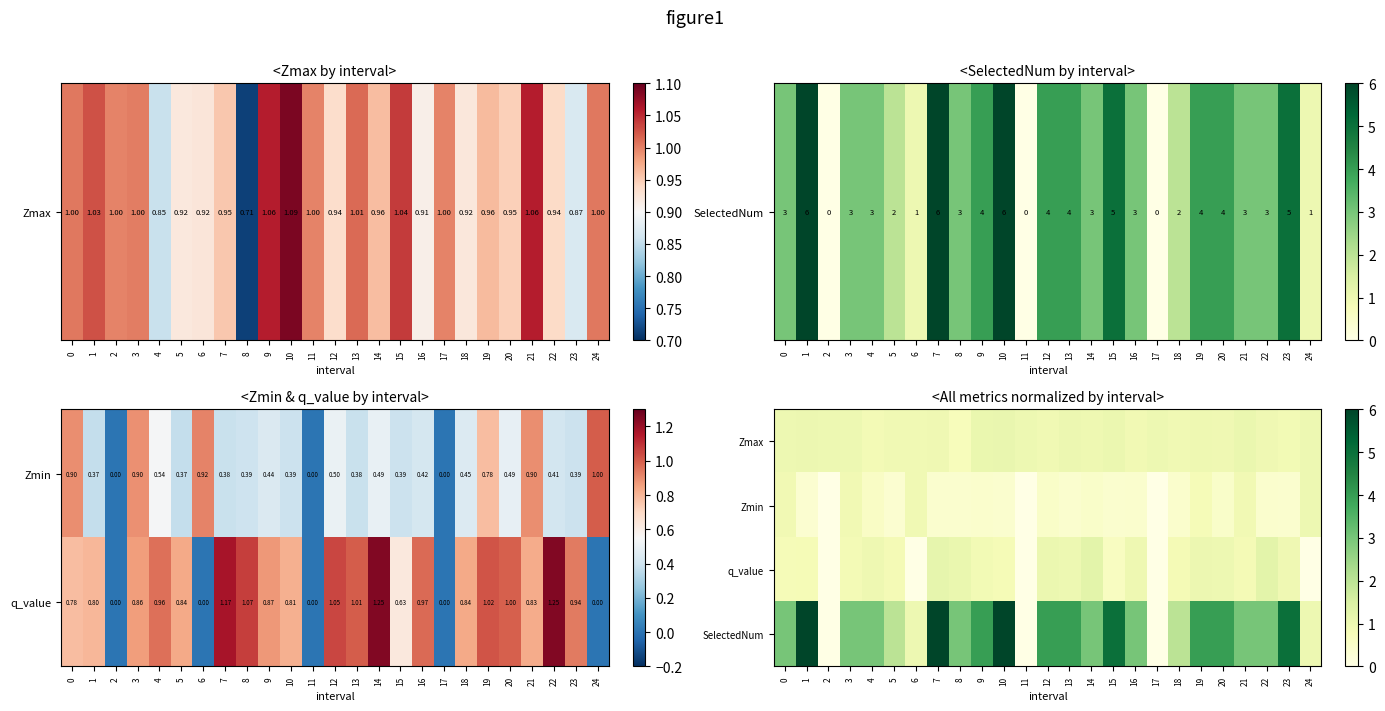

What is the sum of all Zmax values?

24.1